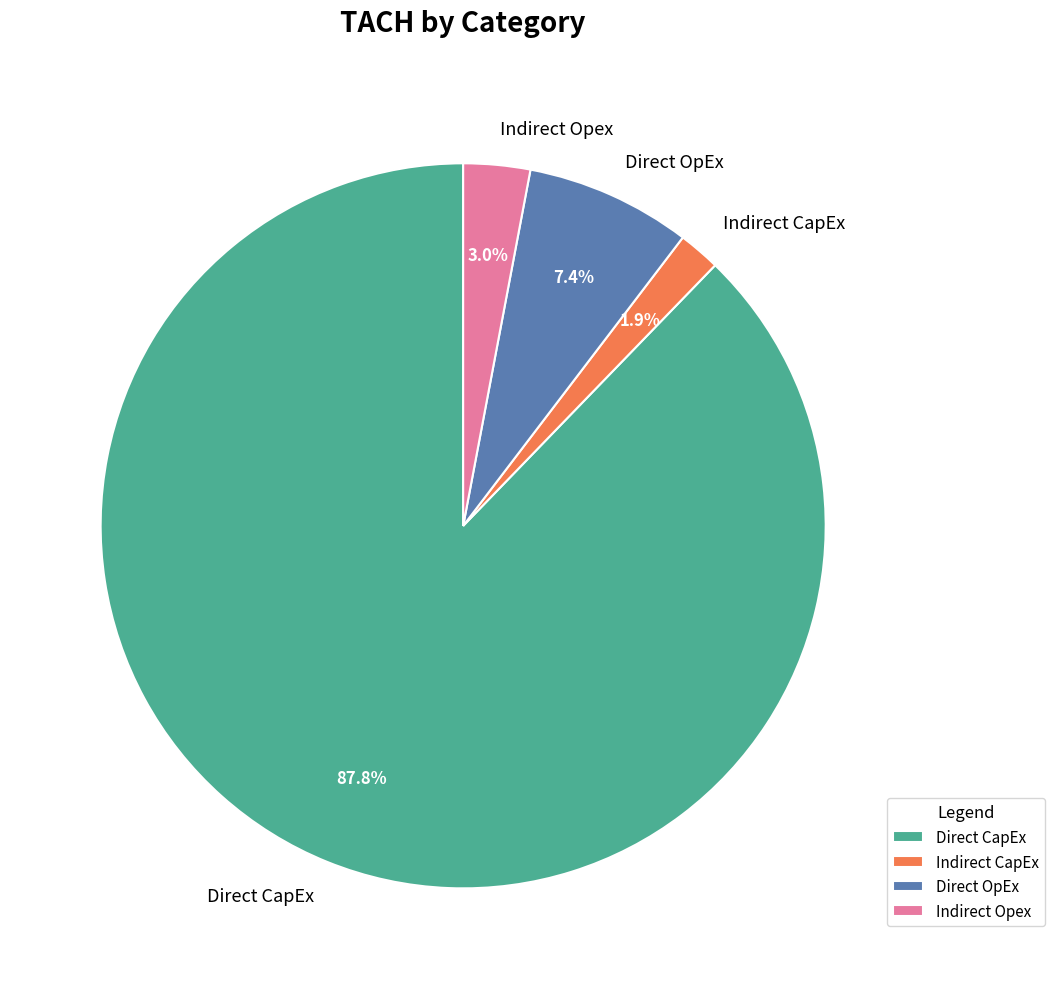

Is there any slice that represents more than half of the pie?

Yes